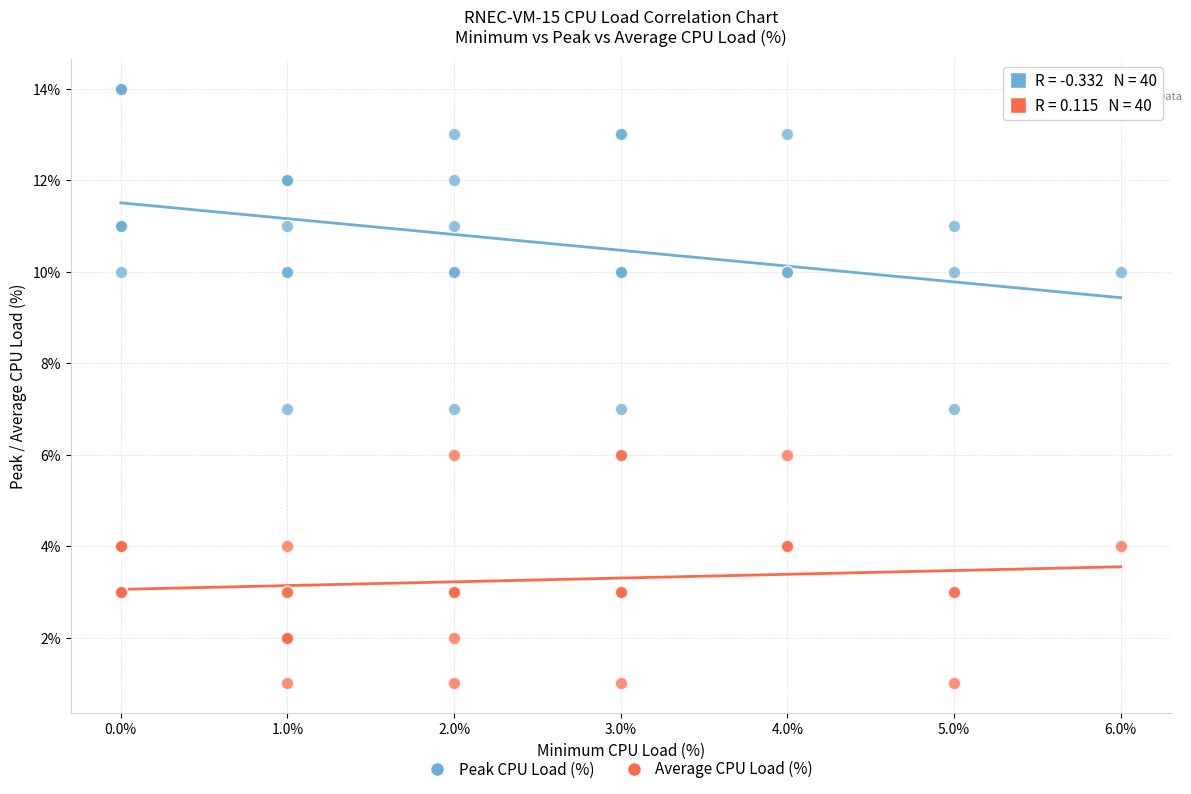

Which series has the largest Y range (max minus min)?

Peak CPU Load (%)